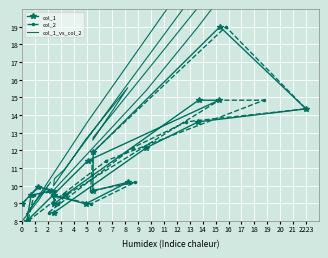

How many categories are shown in the chart?

20